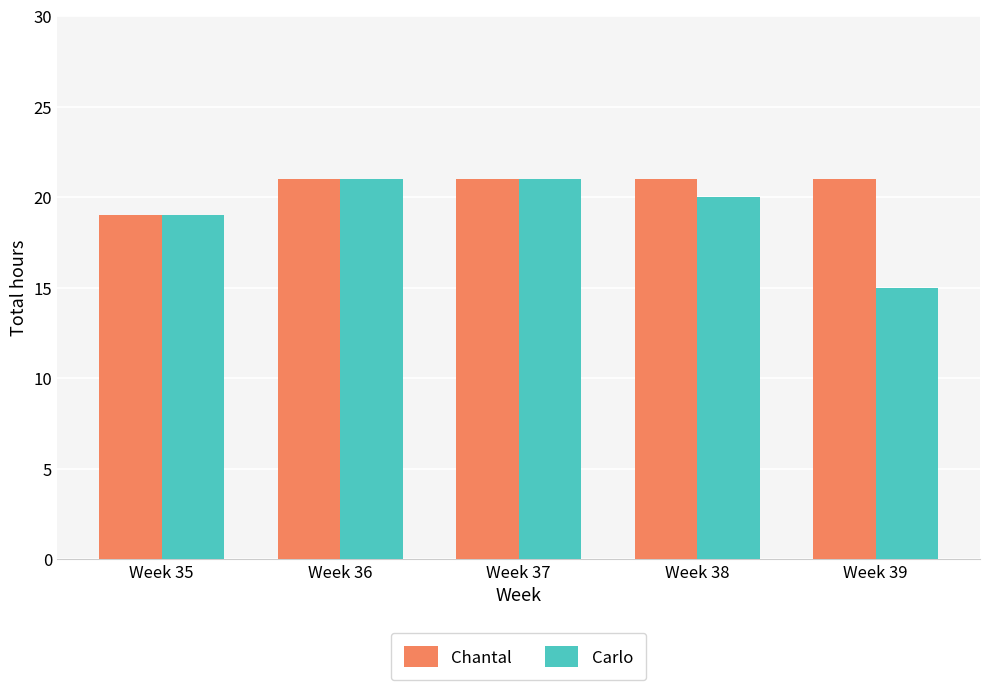

The value of Carlo at Week 36 is 37. True or false?

False